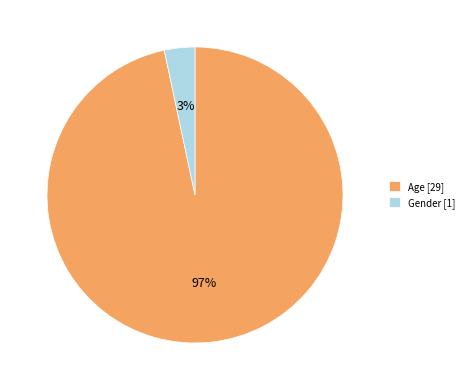

Which category has the smallest portion of the pie?

Gender